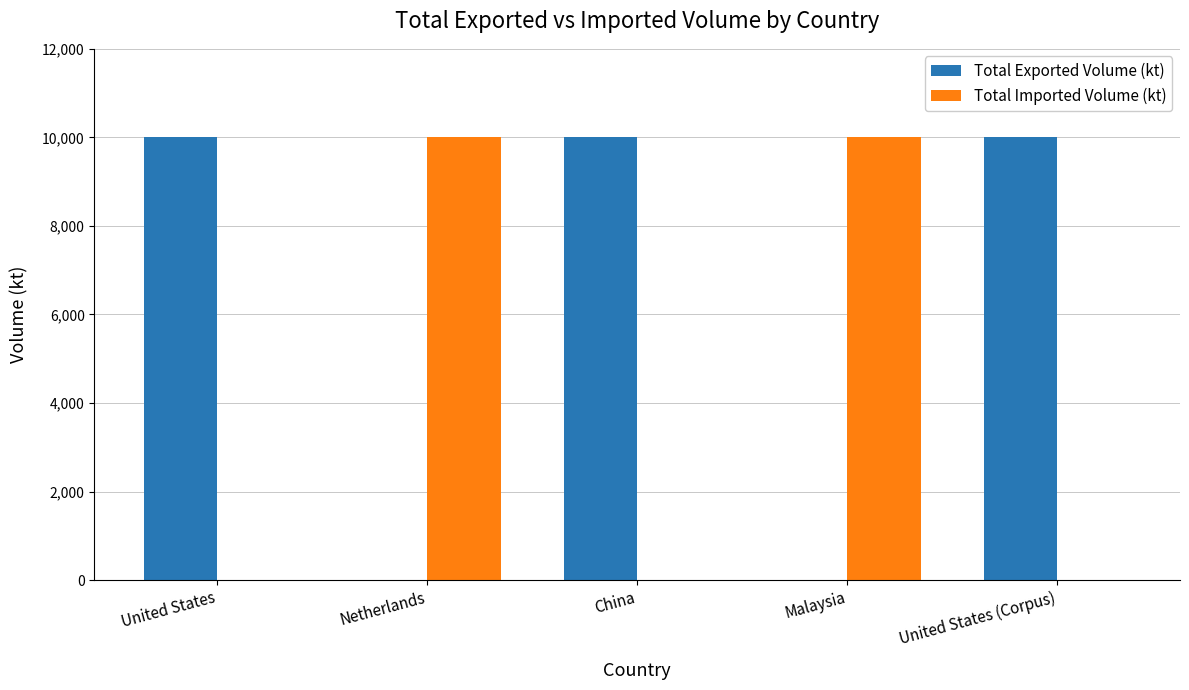

What is the sum of all Total Imported Volume (kt) values?

20000